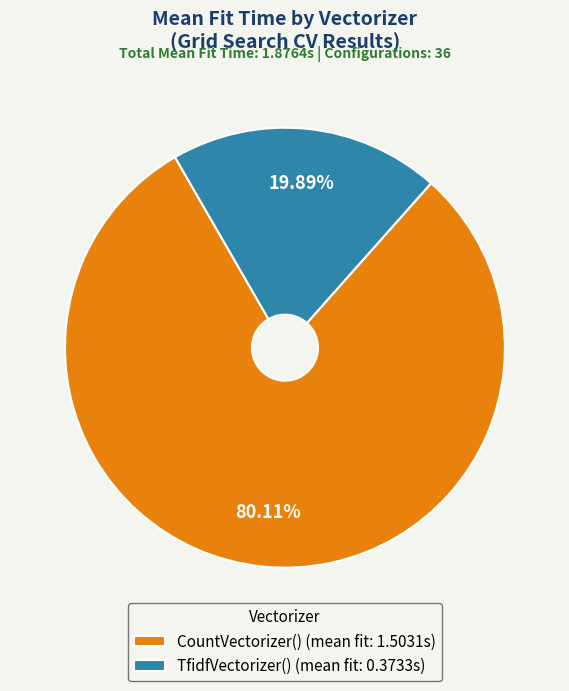

To the nearest percent, what is the difference between the largest and smallest slice percentages?

60%